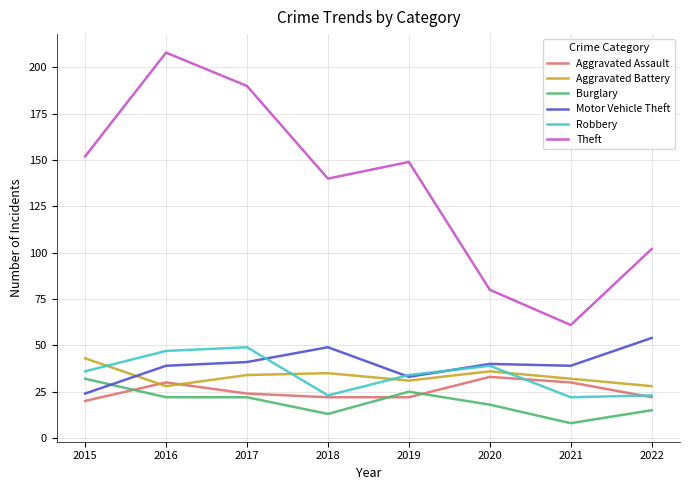

What is the minimum value for Burglary?

8